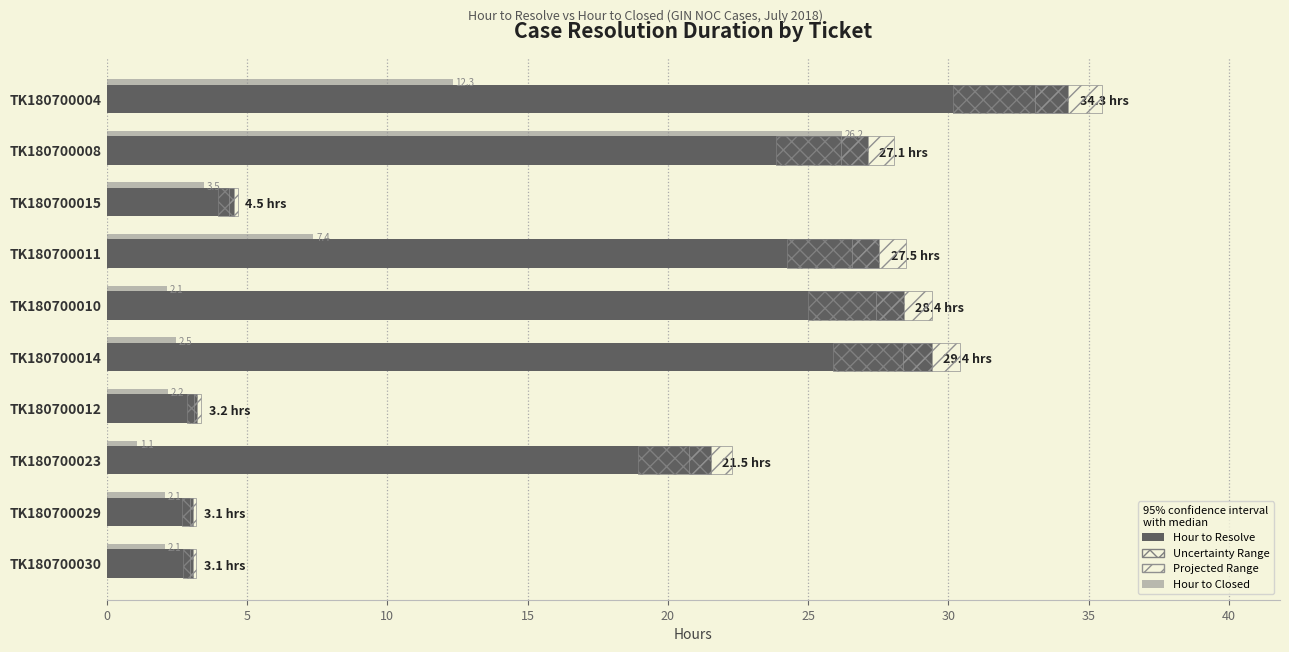

How many data points in Hour to Closed are less than 2?

1